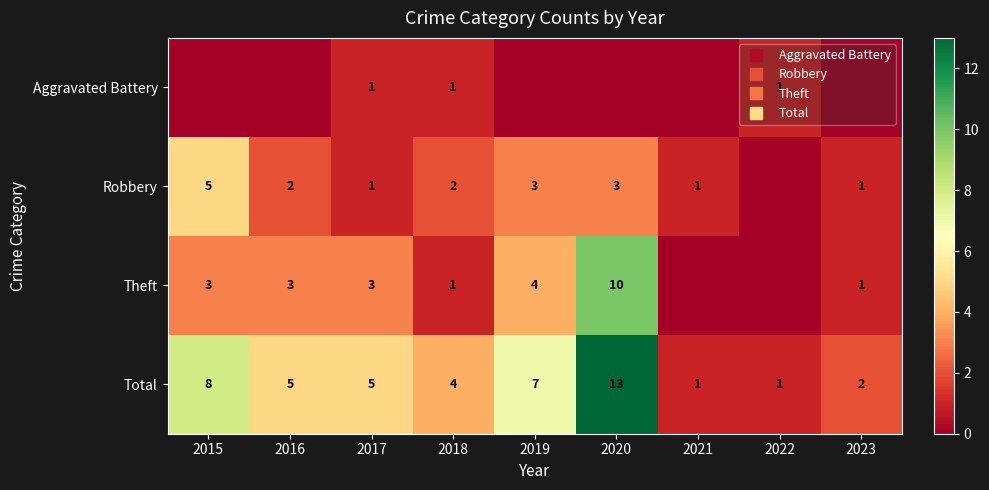

Which series has the largest range (max minus min)?

Total